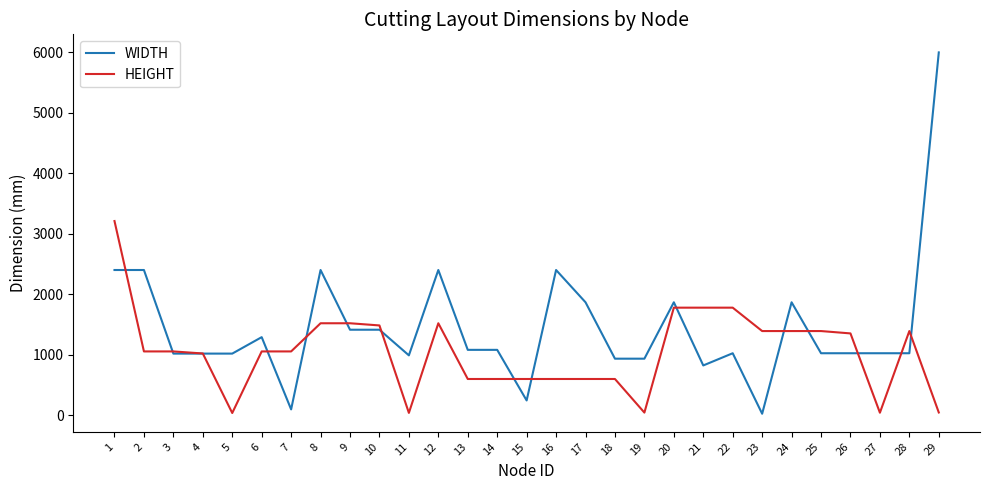

Which series has the largest total across all categories?

WIDTH